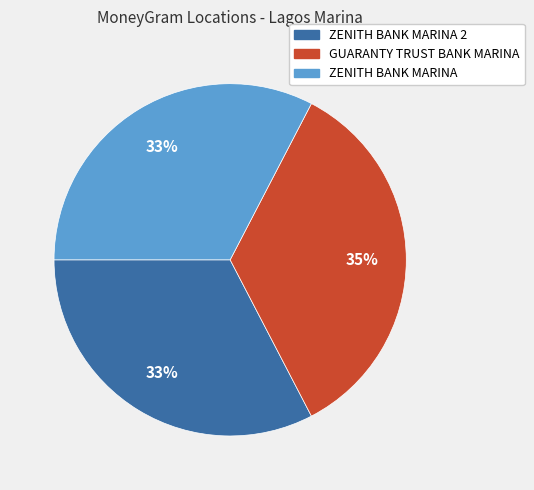

How many segments does this pie chart have?

3